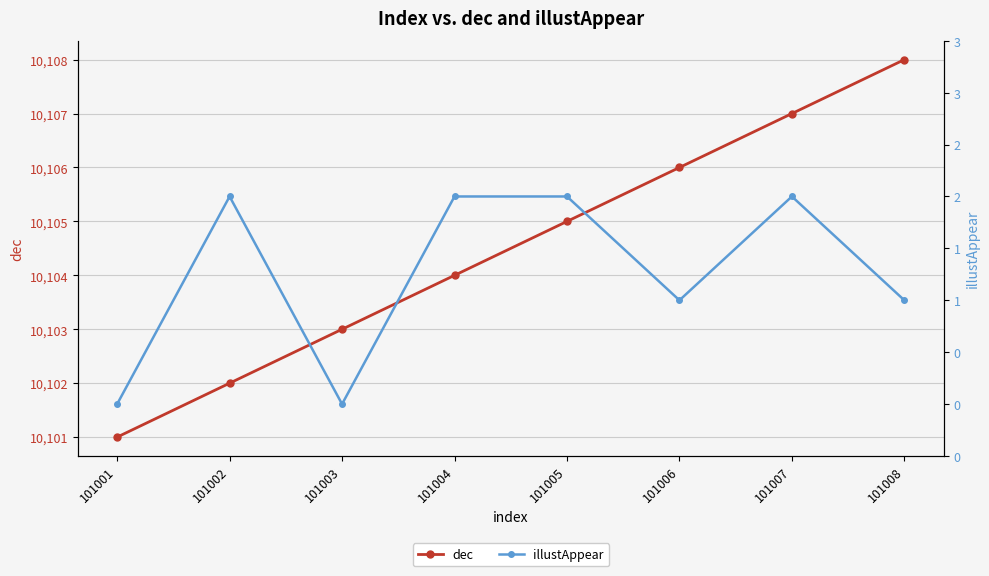

Between 101007 and 101008, which is larger?

101008